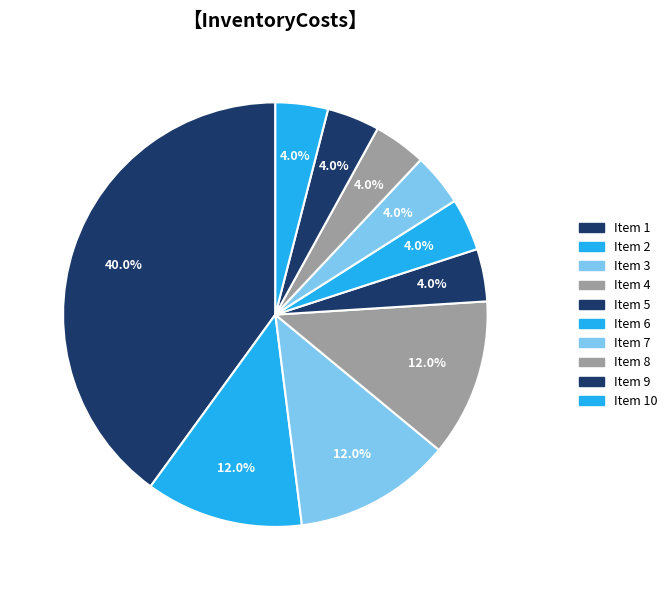

How many slices are in this pie chart?

10